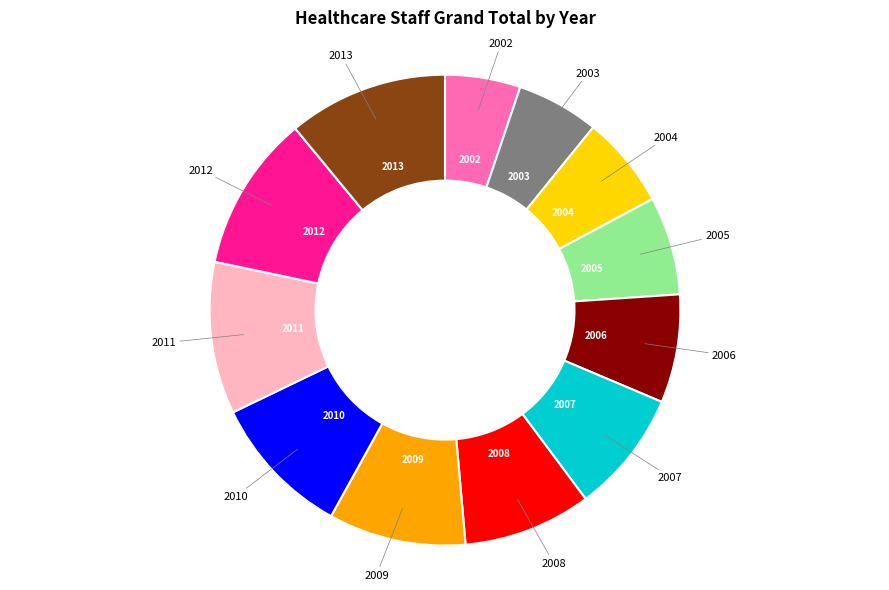

Is there any slice that represents more than half of the pie?

No